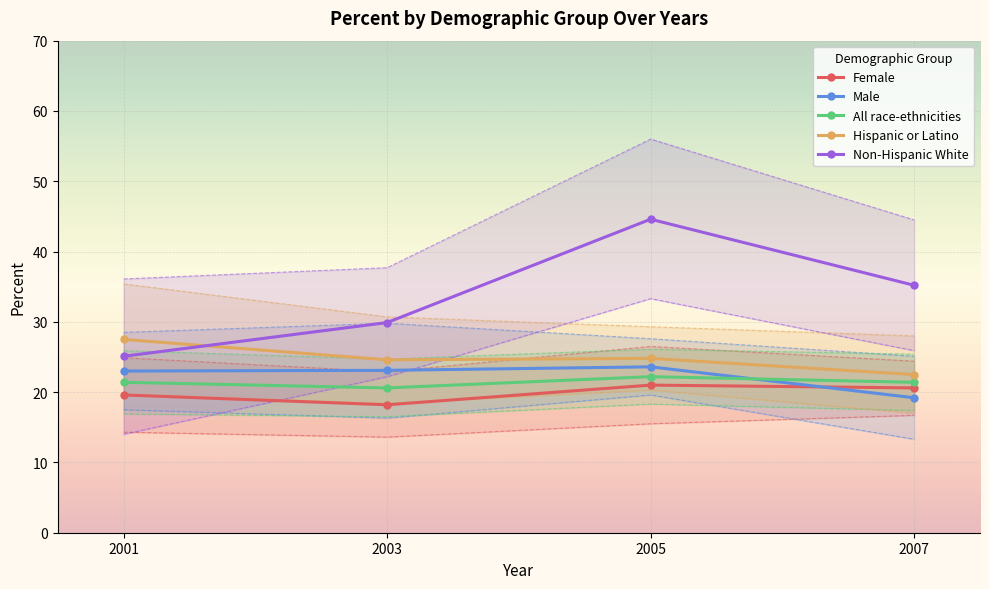

What is the value of the Female point at the 2nd from the left?

18.2